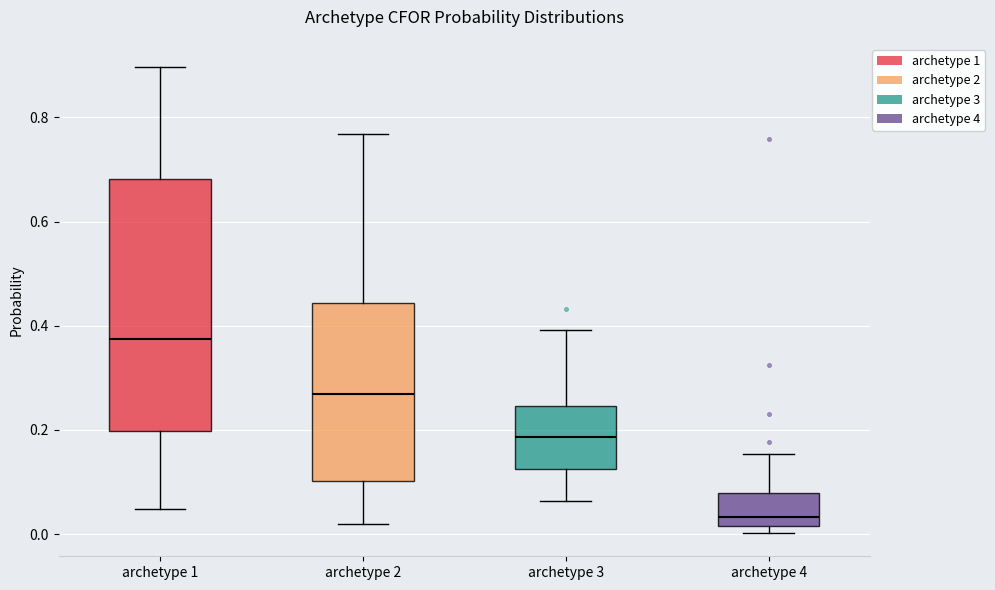

Comparing the boxes themselves (not the whiskers), which one is the tallest?

archetype 1